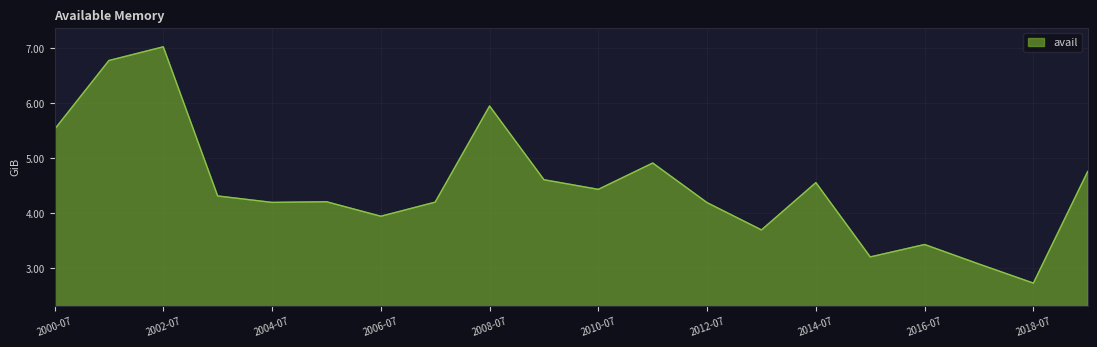

Is this an area chart (filled region under the line)?

Yes